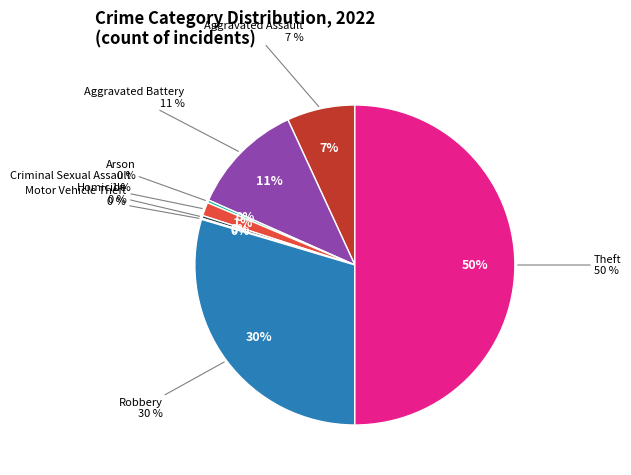

What is the largest slice in the pie chart?

Theft